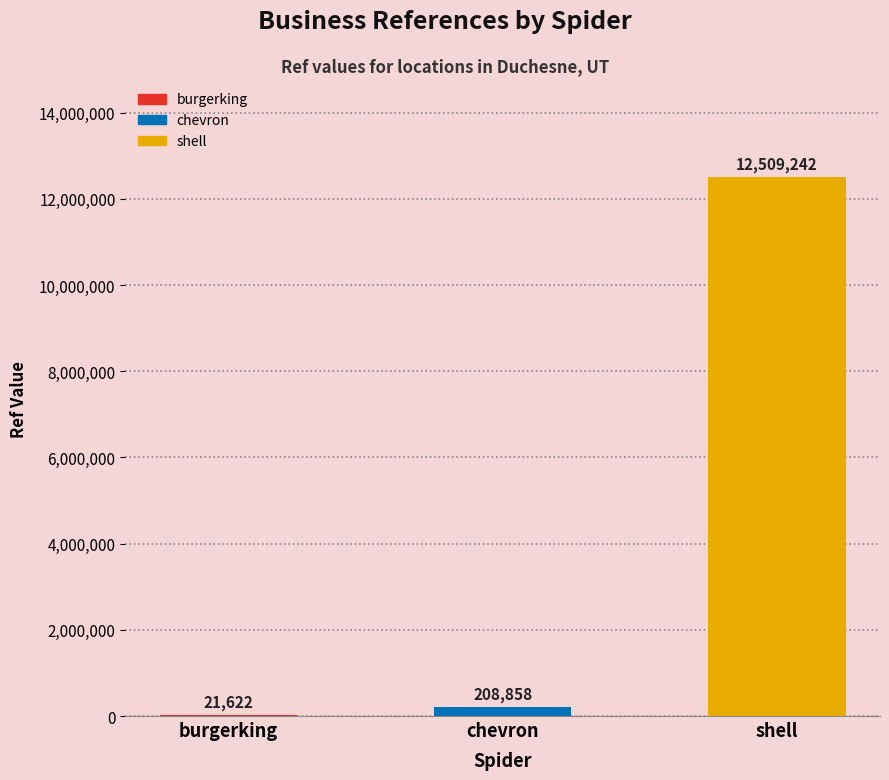

Is it true that the value at burgerking is 21622?

True